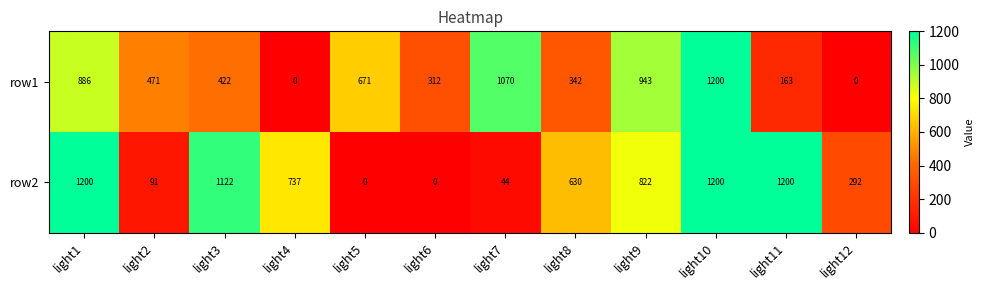

At which category is the sum across all series the highest?

light10